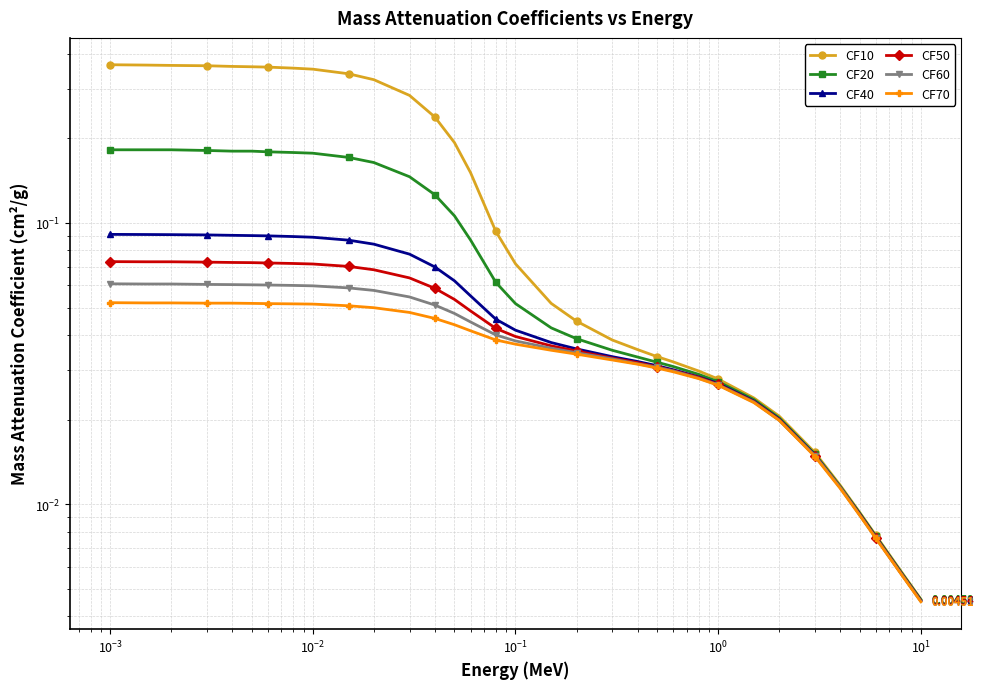

Reading left to right, transcribe all the data shown in this chart.

CF10: 0.4	0.4	0.4	0.4	0.4	0.4	0.4	0.4	0.4	0.3	0.3	0.3	0.2	0.2	0.2	0.1	0.1	0.1	0.0	0.0	0.0	0.0	0.0	0.0	0.0	0.0	0.0	0.0	0.0	0.0	0.0	0.0	0.0
CF20: 0.2	0.2	0.2	0.2	0.2	0.2	0.2	0.2	0.2	0.2	0.2	0.1	0.1	0.1	0.1	0.1	0.1	0.0	0.0	0.0	0.0	0.0	0.0	0.0	0.0	0.0	0.0	0.0	0.0	0.0	0.0	0.0	0.0
CF40: 0.1	0.1	0.1	0.1	0.1	0.1	0.1	0.1	0.1	0.1	0.1	0.1	0.1	0.1	0.1	0.0	0.0	0.0	0.0	0.0	0.0	0.0	0.0	0.0	0.0	0.0	0.0	0.0	0.0	0.0	0.0	0.0	0.0
CF50: 0.1	0.1	0.1	0.1	0.1	0.1	0.1	0.1	0.1	0.1	0.1	0.1	0.1	0.1	0.0	0.0	0.0	0.0	0.0	0.0	0.0	0.0	0.0	0.0	0.0	0.0	0.0	0.0	0.0	0.0	0.0	0.0	0.0
CF60: 0.1	0.1	0.1	0.1	0.1	0.1	0.1	0.1	0.1	0.1	0.1	0.1	0.1	0.0	0.0	0.0	0.0	0.0	0.0	0.0	0.0	0.0	0.0	0.0	0.0	0.0	0.0	0.0	0.0	0.0	0.0	0.0	0.0
CF70: 0.1	0.1	0.1	0.1	0.1	0.1	0.1	0.1	0.1	0.1	0.1	0.0	0.0	0.0	0.0	0.0	0.0	0.0	0.0	0.0	0.0	0.0	0.0	0.0	0.0	0.0	0.0	0.0	0.0	0.0	0.0	0.0	0.0